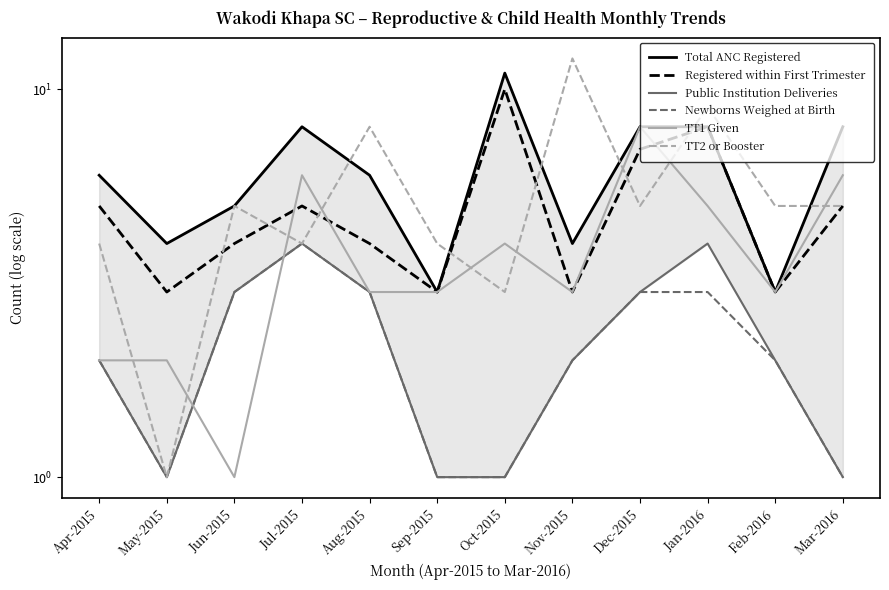

Reading left to right, what are all the values shown in this chart?

Total ANC Registered: 6	4	5	8	6	3	11	4	8	8	3	8
Registered within First Trimester: 5	3	4	5	4	3	10	3	7	8	3	5
Public Institution Deliveries: 2	1	3	4	3	1	1	2	3	4	2	1
Newborns Weighed at Birth: 2	1	3	4	3	1	1	2	3	3	2	1
TT1 Given: 2	2	1	6	3	3	4	3	8	5	3	6
TT2 or Booster: 4	1	5	4	8	4	3	12	5	9	5	5